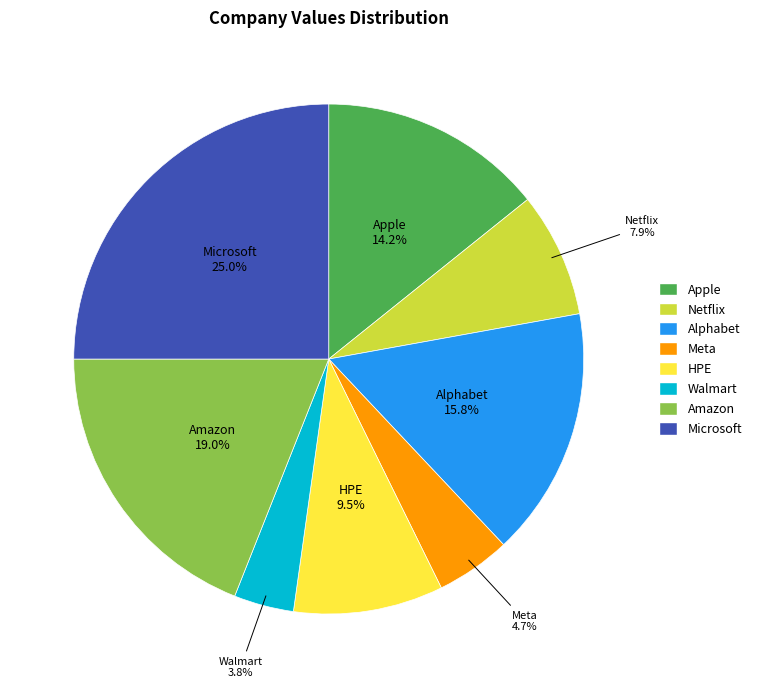

Rank the categories by value from highest to lowest.

Microsoft, Amazon, Alphabet, Apple, HPE, Netflix, Meta, Walmart